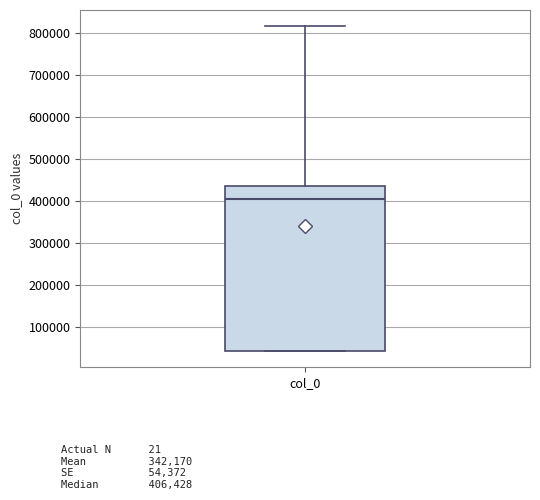

Read this box plot against the y-axis: the position of the median line, the range covered by the box, and the ends of both whiskers. The values are not printed on the chart, so give them approximately, as read against the axis.

median 410000, box 40000 to 440000, whiskers 40000 to 820000